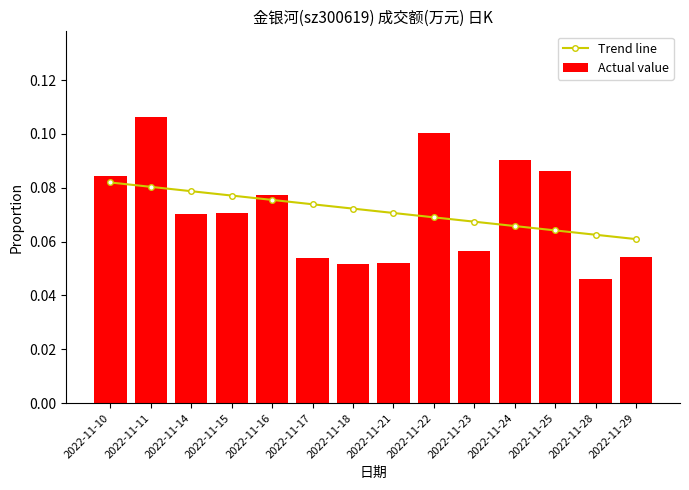

What is the value of the Actual value bar at the 2nd from the left?

0.1